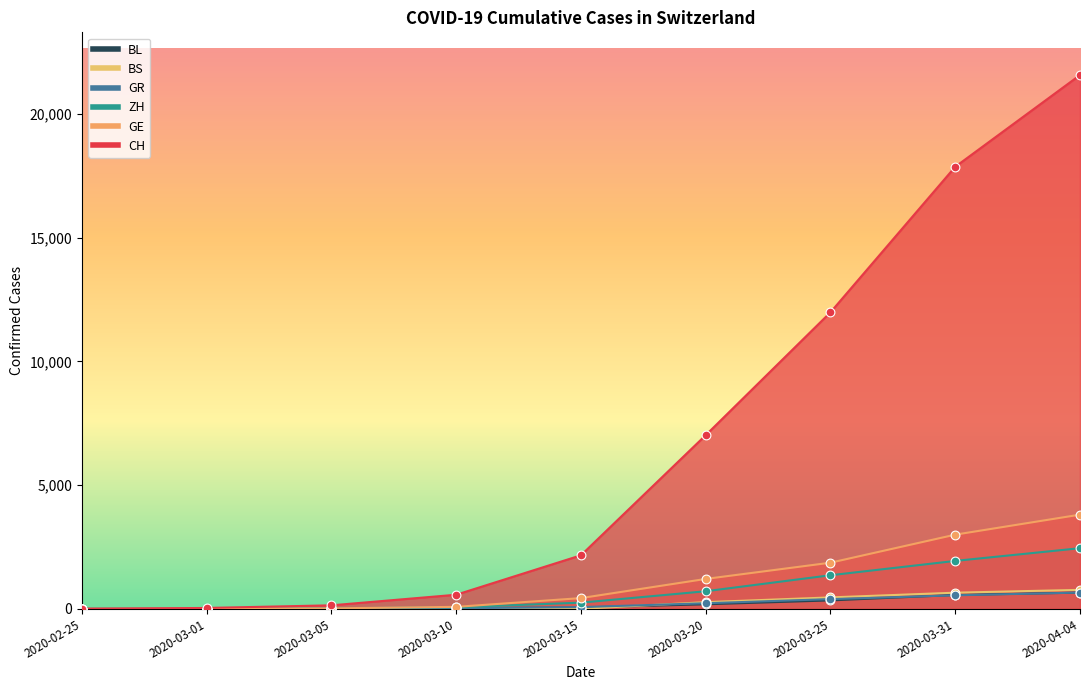

Which series has the widest spread of Y values?

CH